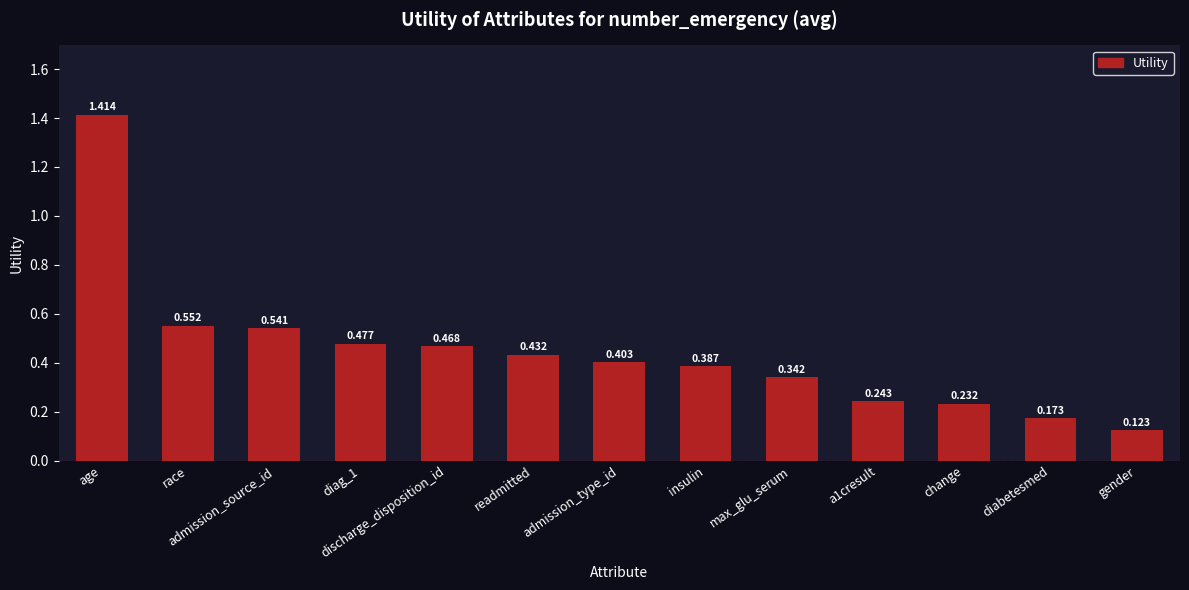

At which category does the chart reach its minimum across all series?

gender